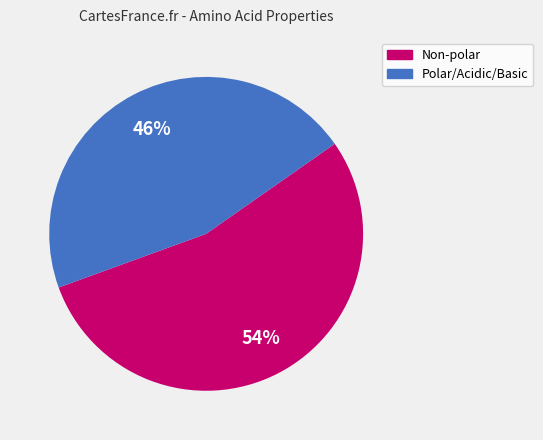

Count the number of slices in the pie.

2